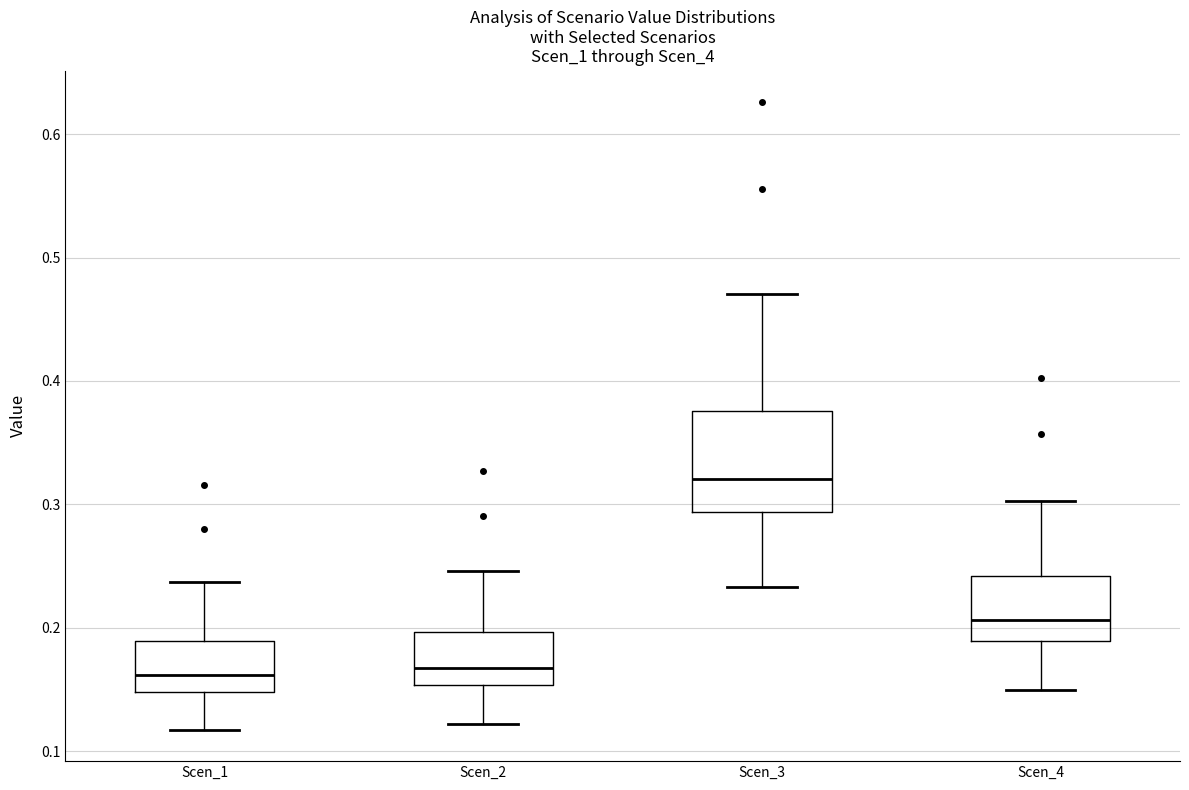

Reading left to right, transcribe this box plot: for each box, give where its median line is, the range the box spans, and where its two whiskers end, as read against the y-axis. The values are not printed on the chart, so give them approximately, as read against the axis.

Scen_1: median 0.16, box 0.15 to 0.19, whiskers 0.12 to 0.24
Scen_2: median 0.17, box 0.15 to 0.20, whiskers 0.12 to 0.25
Scen_3: median 0.32, box 0.29 to 0.38, whiskers 0.23 to 0.47
Scen_4: median 0.21, box 0.19 to 0.24, whiskers 0.15 to 0.30